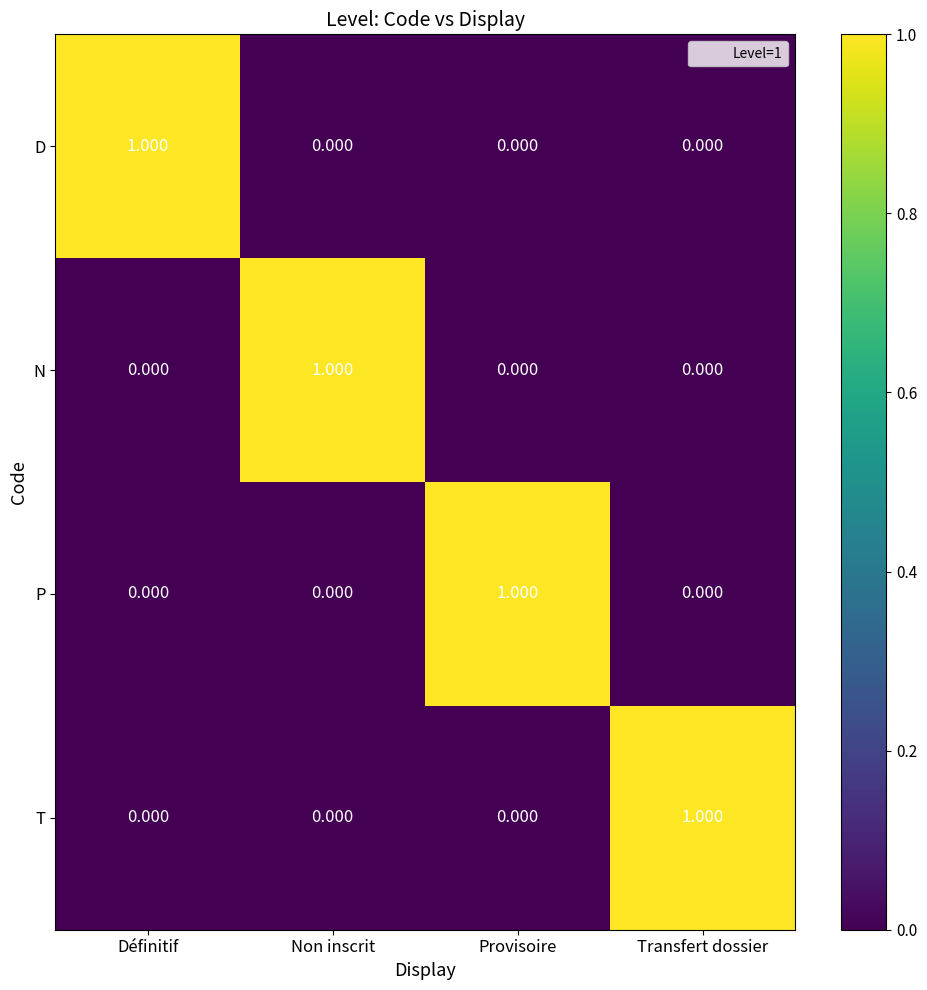

How many distinct data groups are displayed?

4